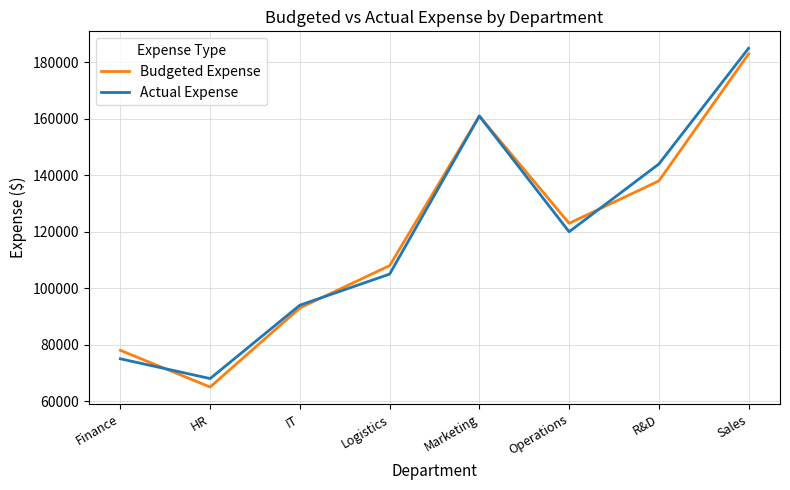

The Actual Expense series shows 68000 at HR. True or false?

True